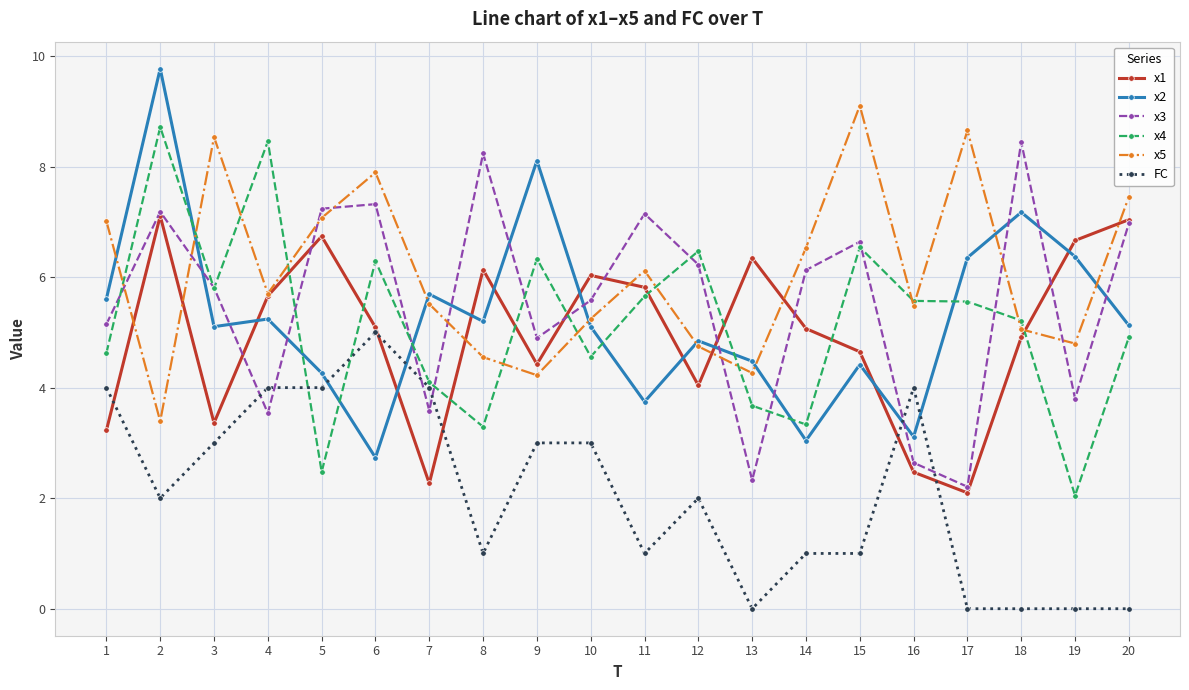

Where does the x1 series first go above 5?

2